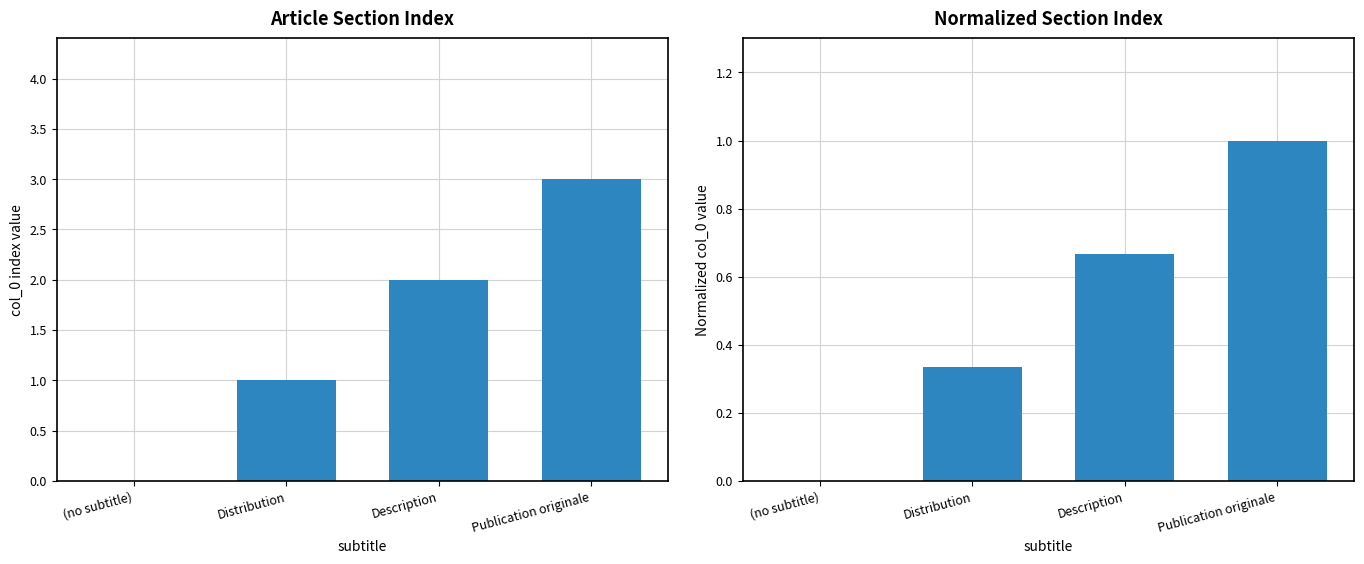

The value of col_0 at (no subtitle) is 0.0. True or false?

True